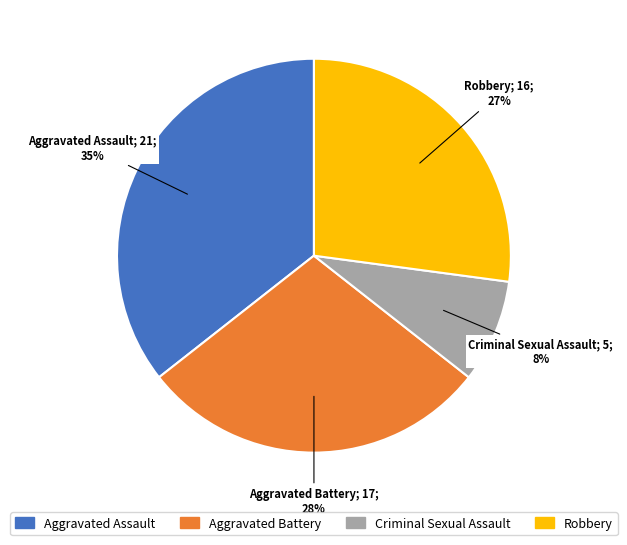

To the nearest percent, what is the difference between the largest and smallest slice percentages?

27%